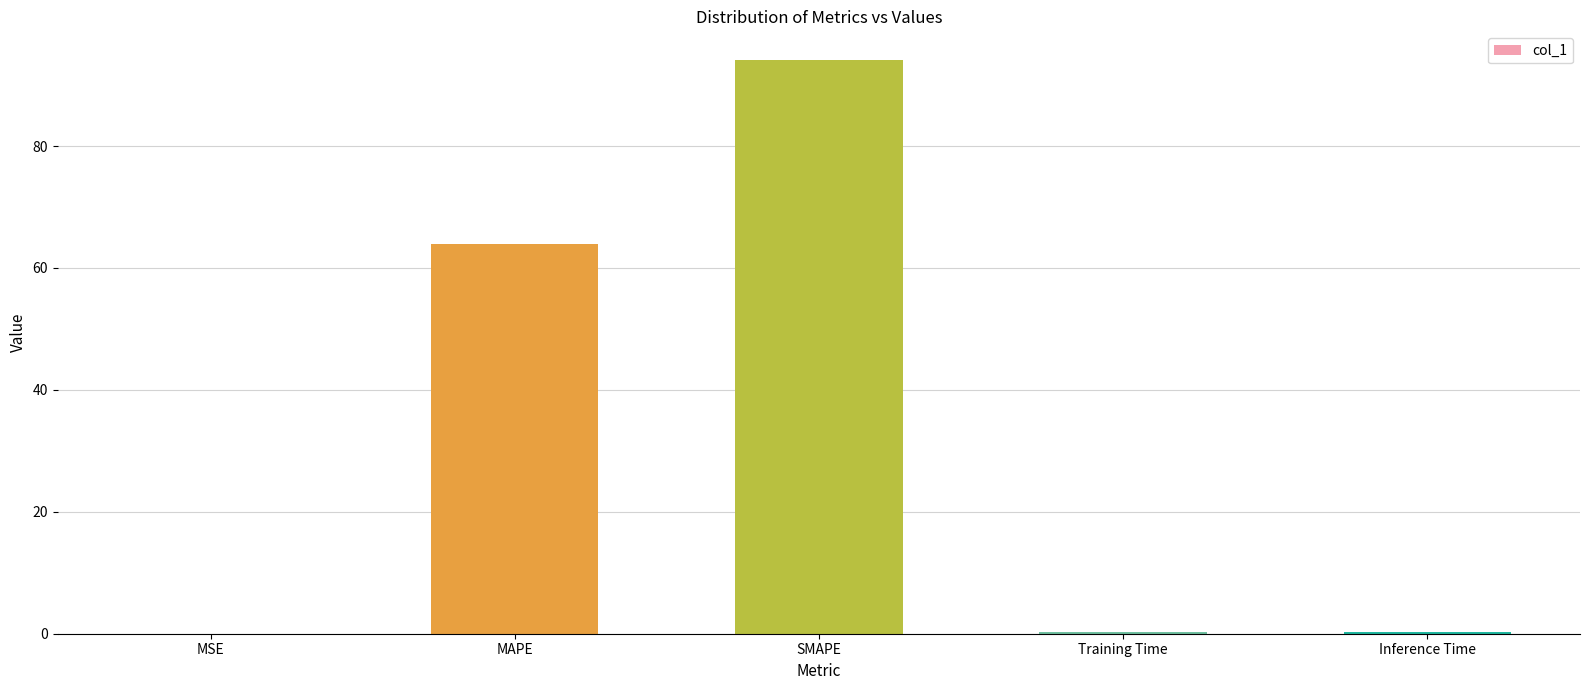

Which has a higher value, Training Time or SMAPE?

SMAPE